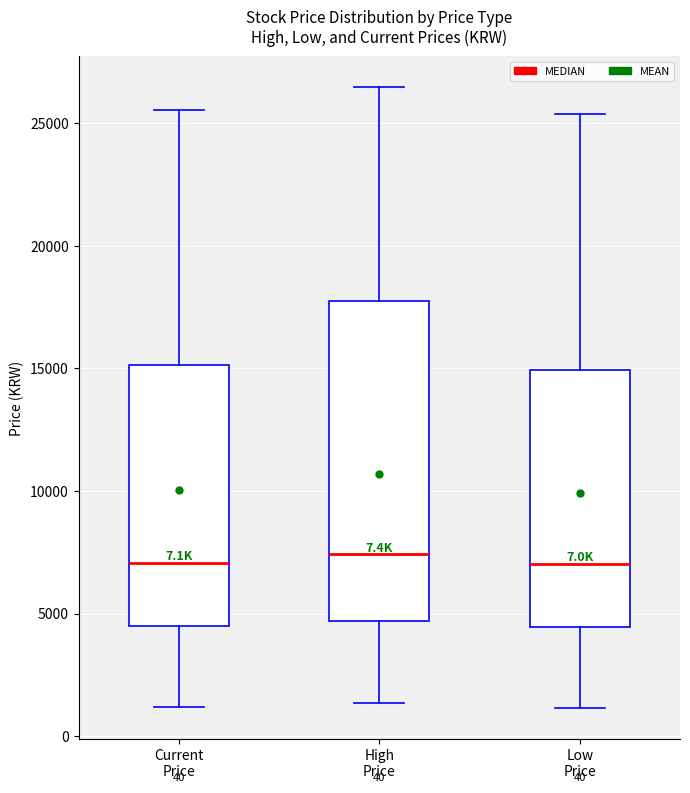

Reading left to right, transcribe this box plot: for each box, give where its median line is, the range the box spans, and where its two whiskers end, as read against the y-axis. The values are not printed on the chart, so give them approximately, as read against the axis.

Current Price: median 7000, box 4500 to 15000, whiskers 1000 to 25500
High Price: median 7500, box 4500 to 18000, whiskers 1500 to 26500
Low Price: median 7000, box 4500 to 15000, whiskers 1000 to 25500